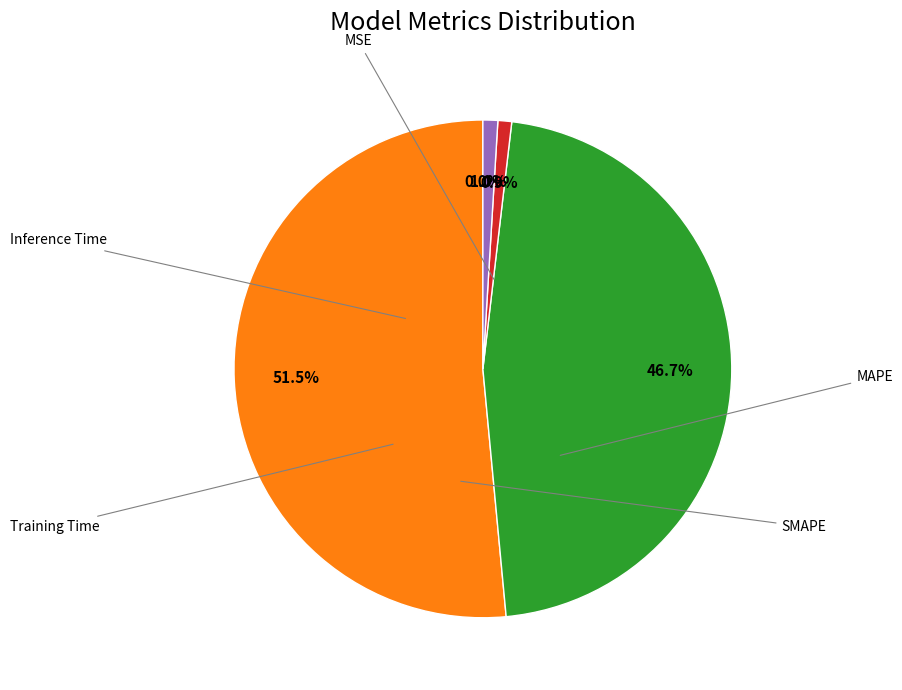

Does any single category account for the majority?

Yes